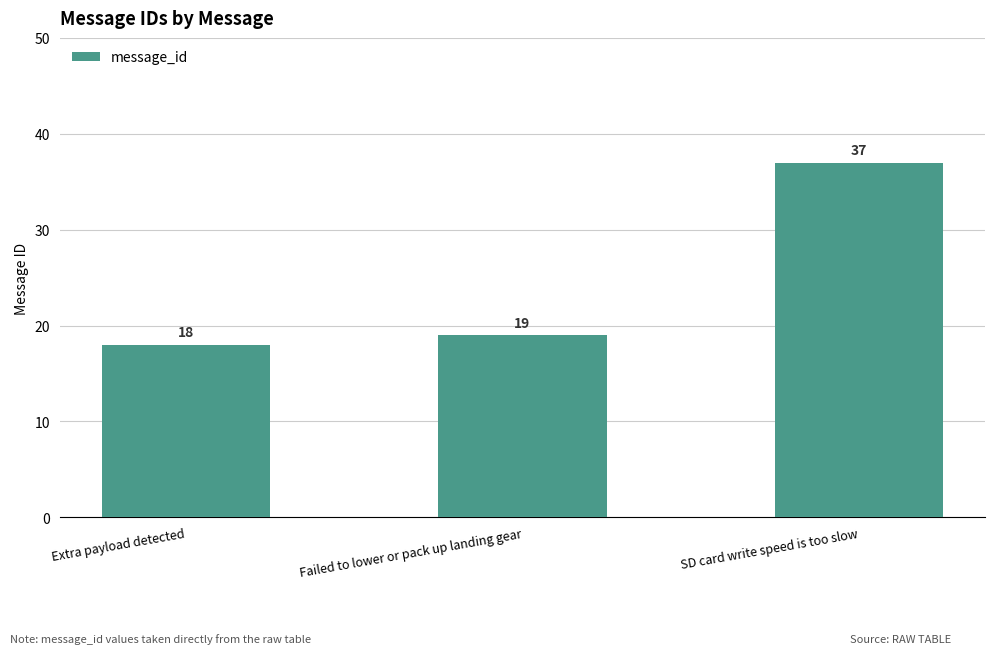

What is the label of the 3rd bar from the left?

SD card write speed is too slow